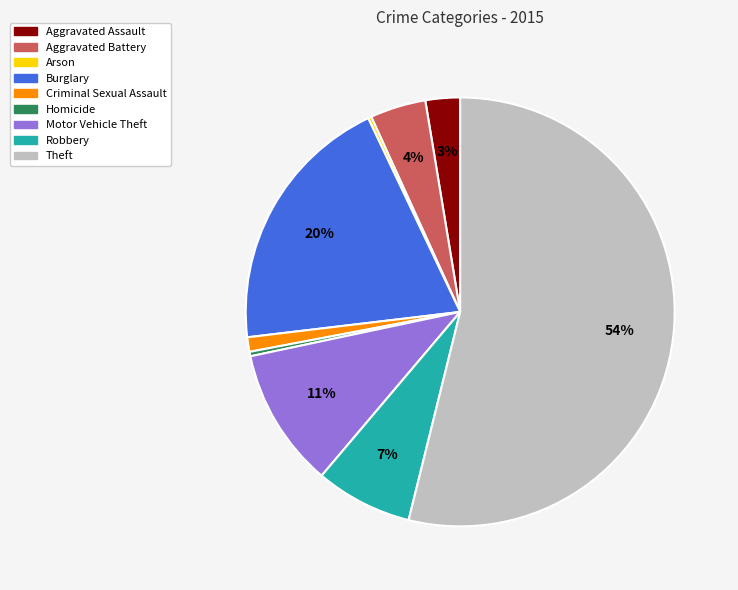

Does any single category account for the majority?

Yes